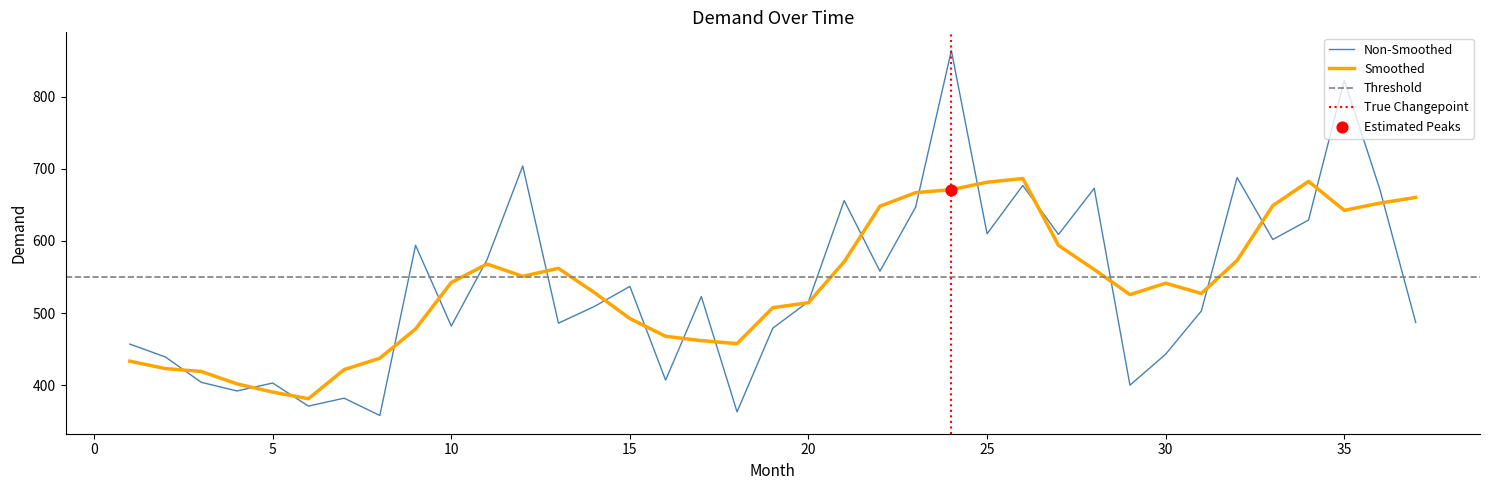

Between 25 and 18, which is larger?

25